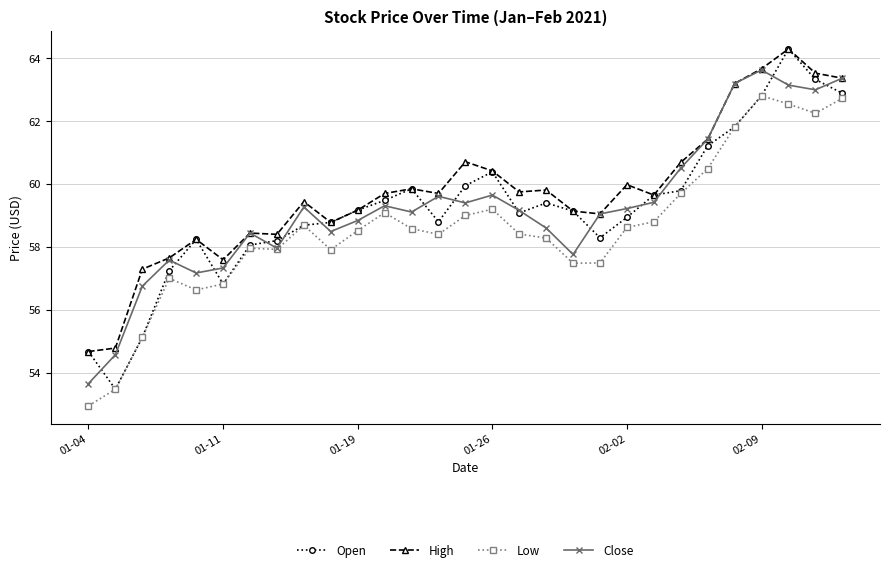

What is the sum of all High values?

1732.4